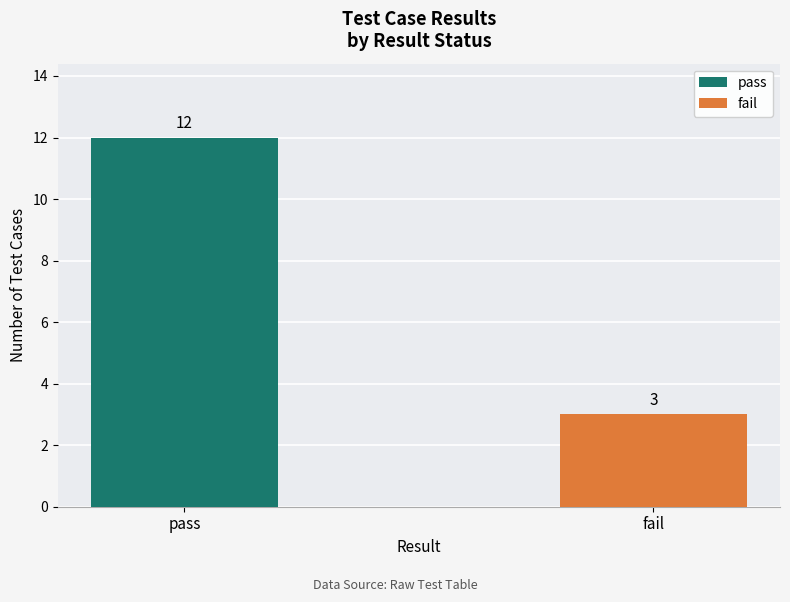

How many distinct data groups are displayed?

2